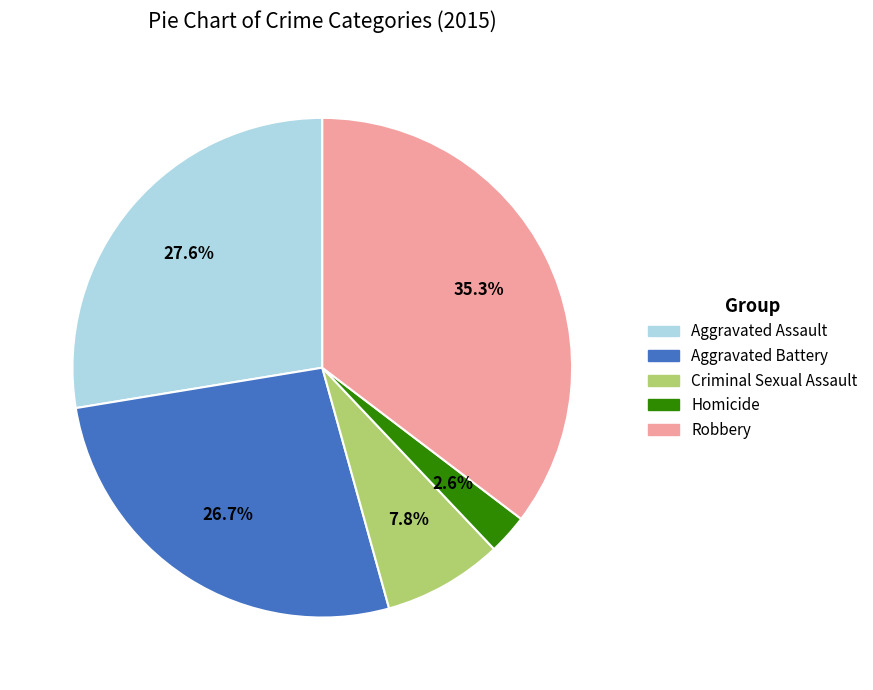

To the nearest percent, what is the difference between the Criminal Sexual Assault and Aggravated Battery slice percentages?

19%